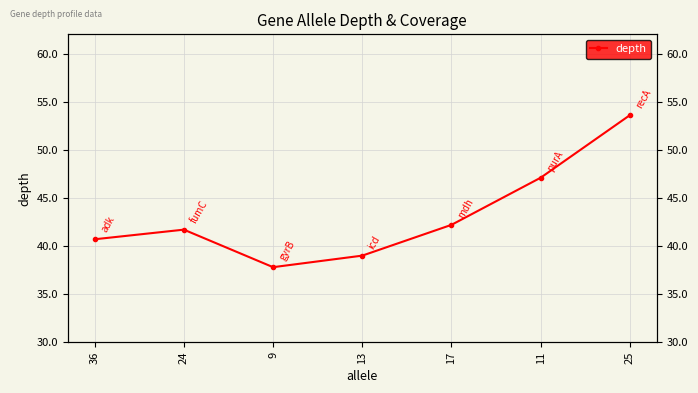

At which category does the chart reach its minimum across all series?

9